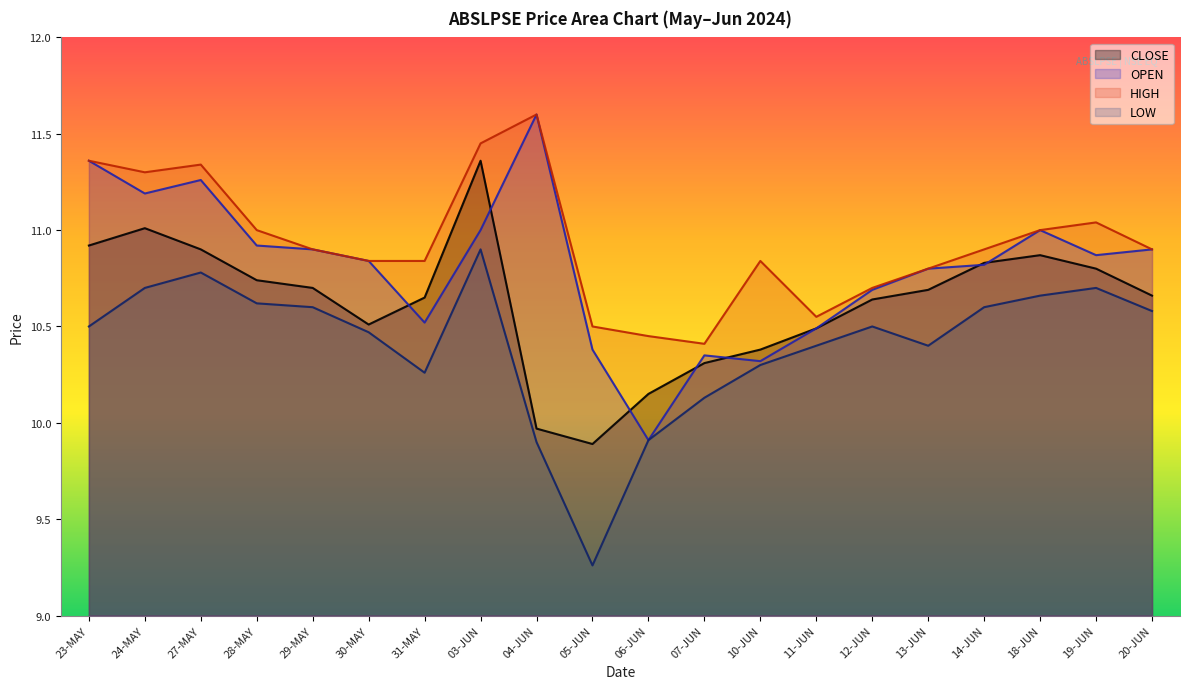

True or false: OPEN and HIGH cross at least once.

False